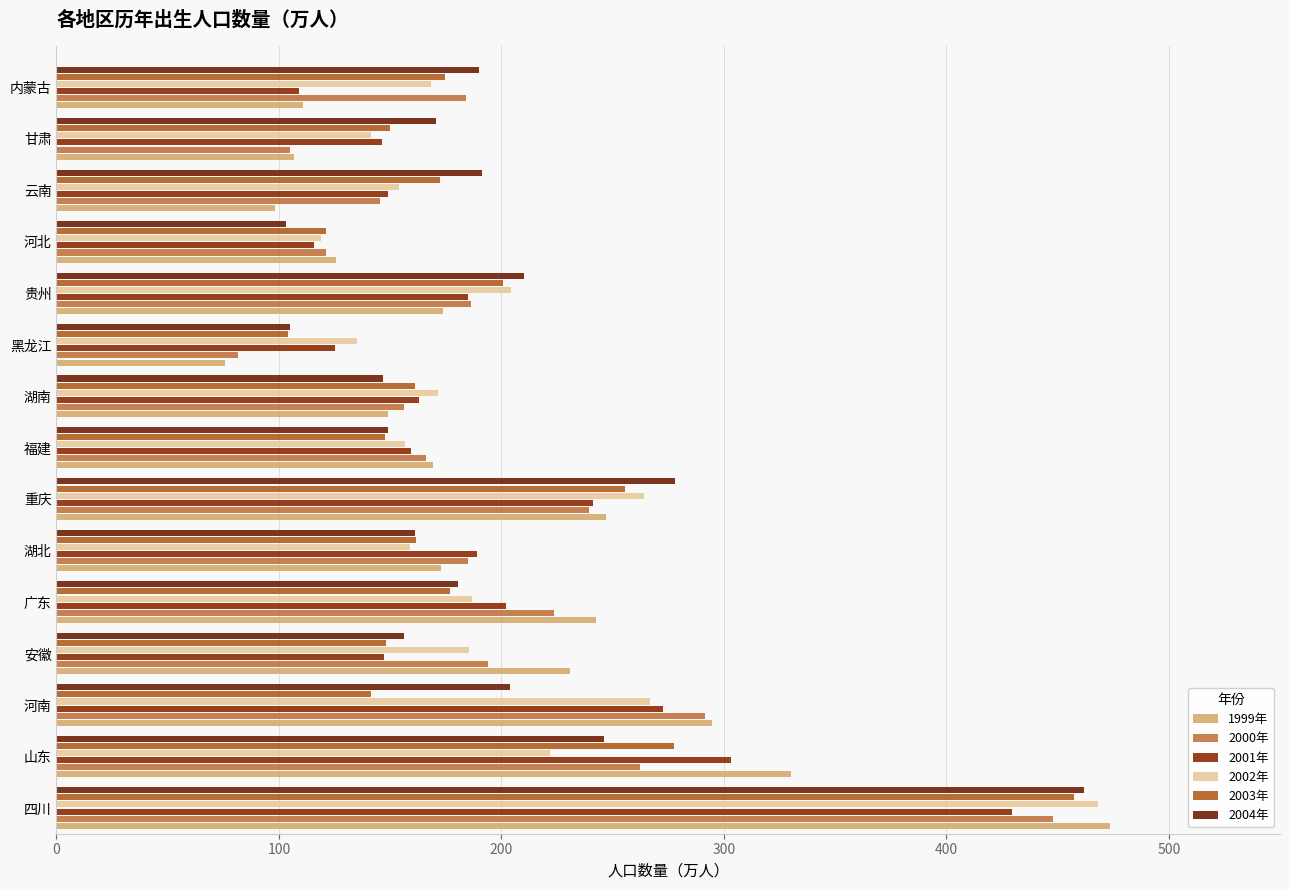

At how many categories does at least one series exceed 316?

2